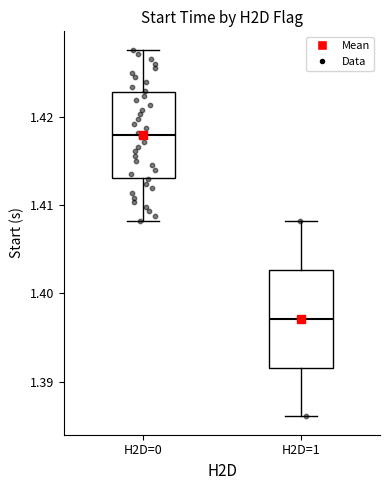

Comparing the boxes themselves (not the whiskers), which one is the tallest?

H2D=1